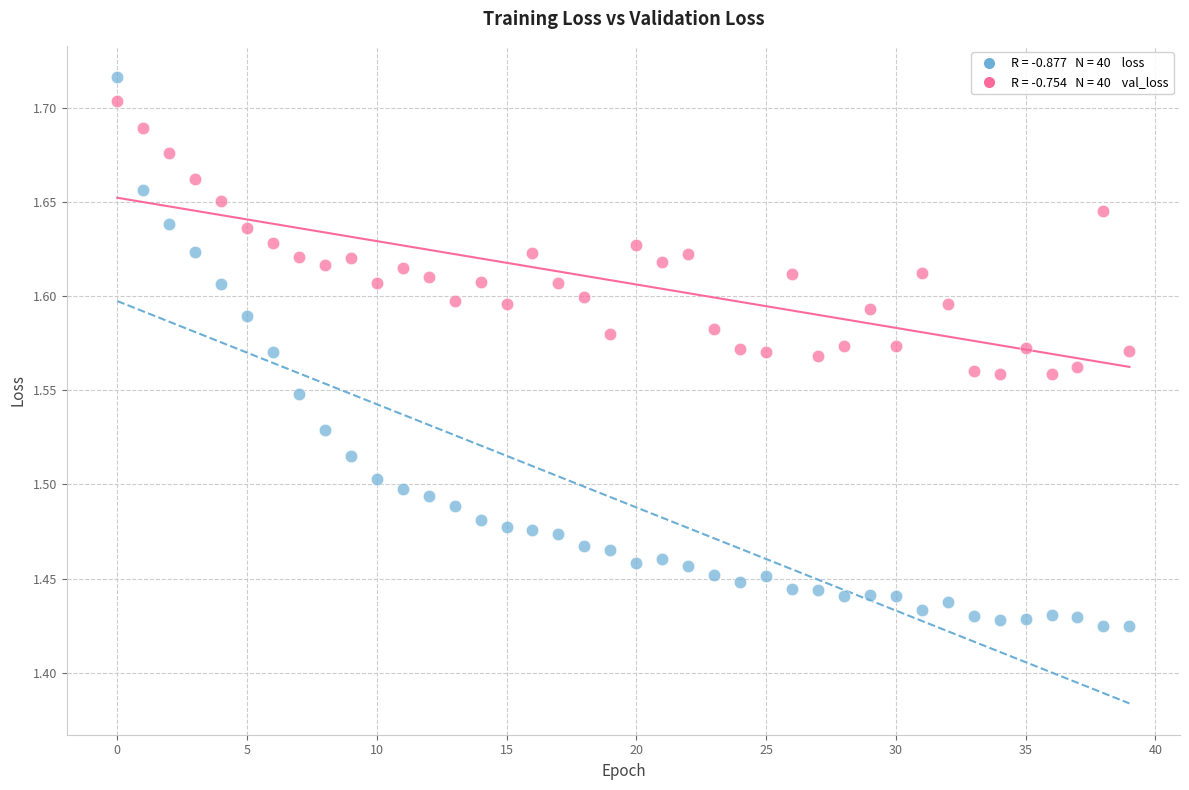

Across all data points, what is the range of Y values (max minus min)?

0.3